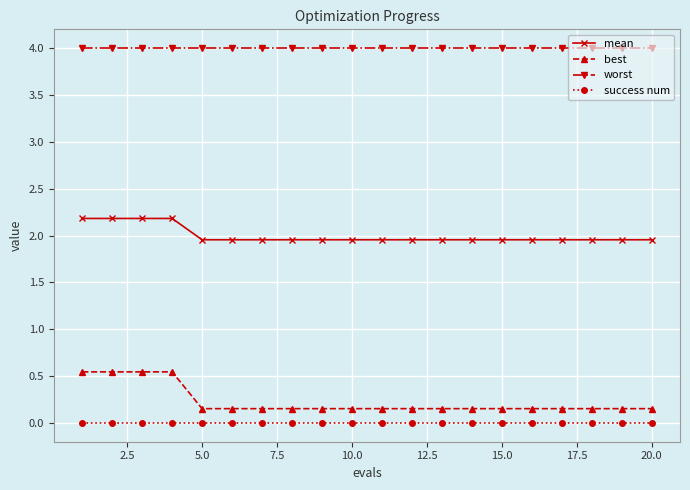

What is the greatest value displayed?

4.0